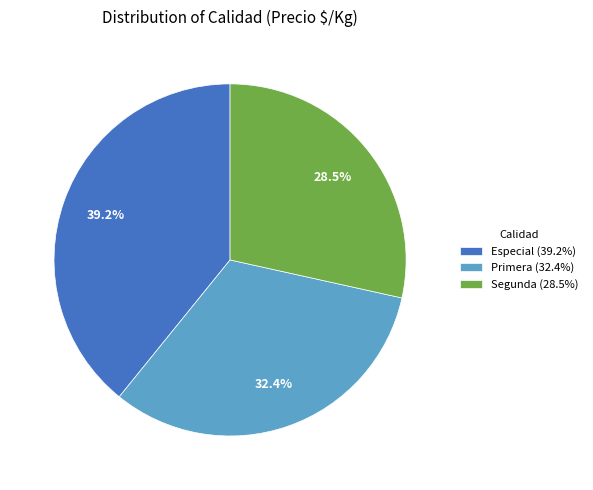

Is Especial (39.2%) the majority of the pie?

No